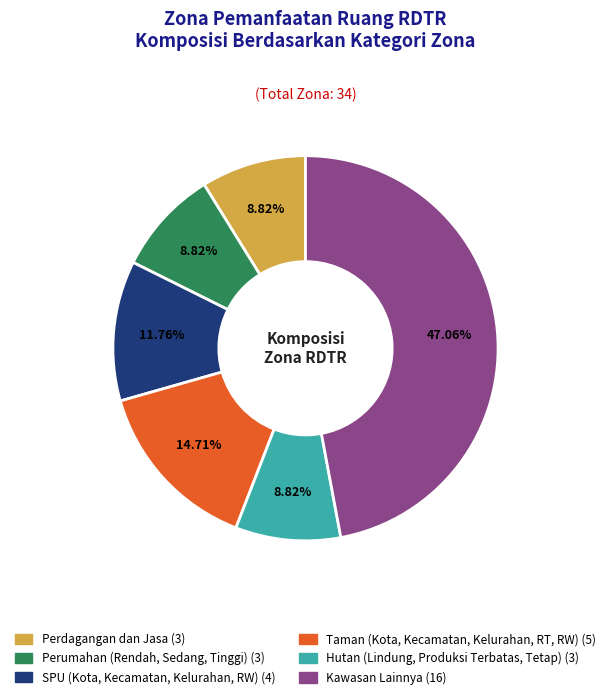

To the nearest percent, what percentage of the pie is SPU?

12%